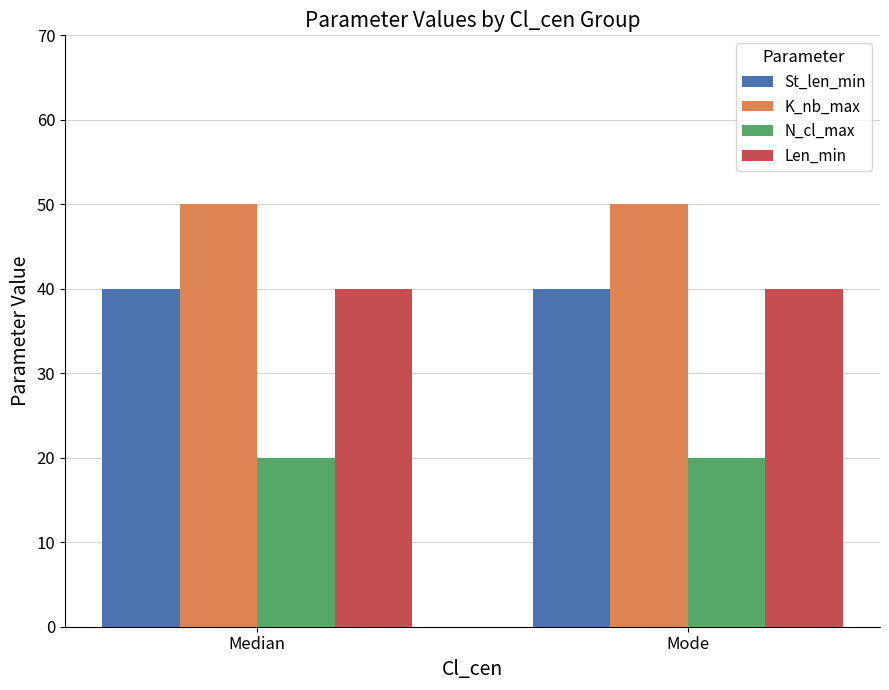

What is the sum of all Len_min values?

80